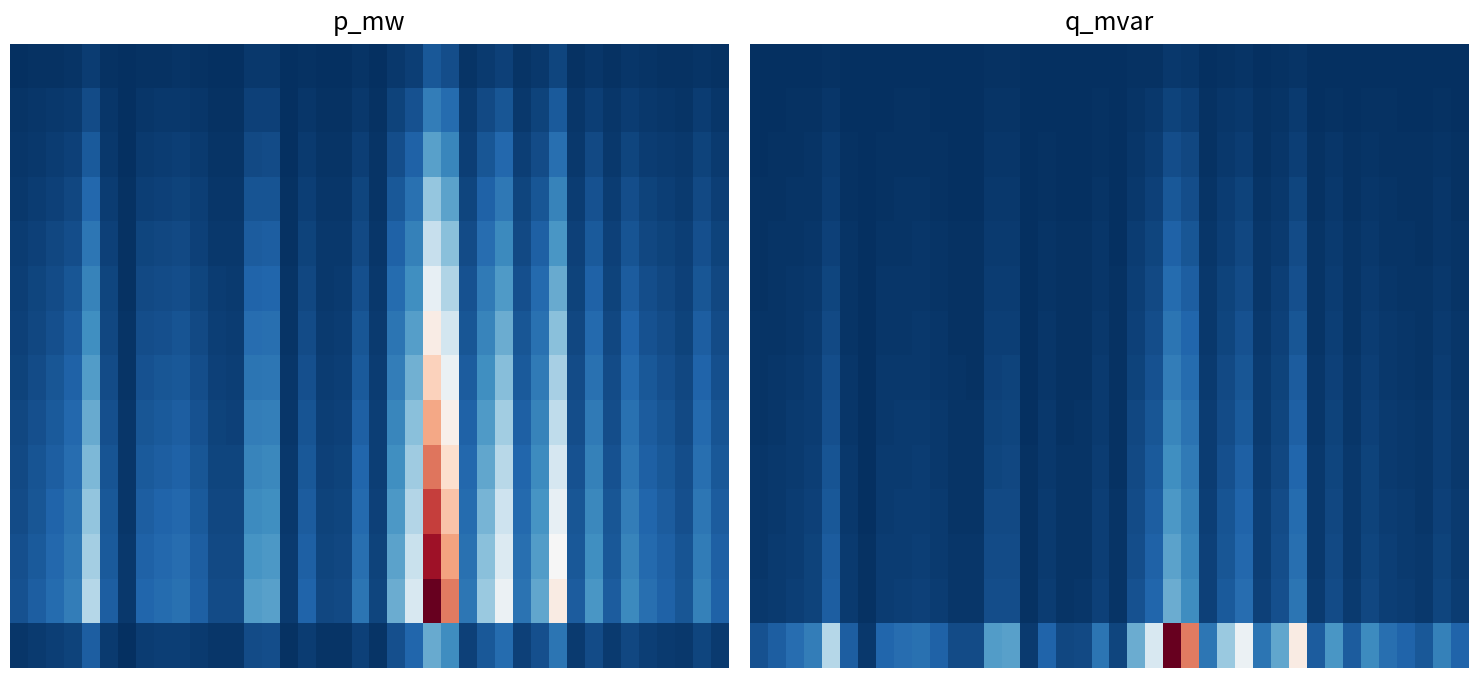

Which label corresponds to the largest value in the chart?

23